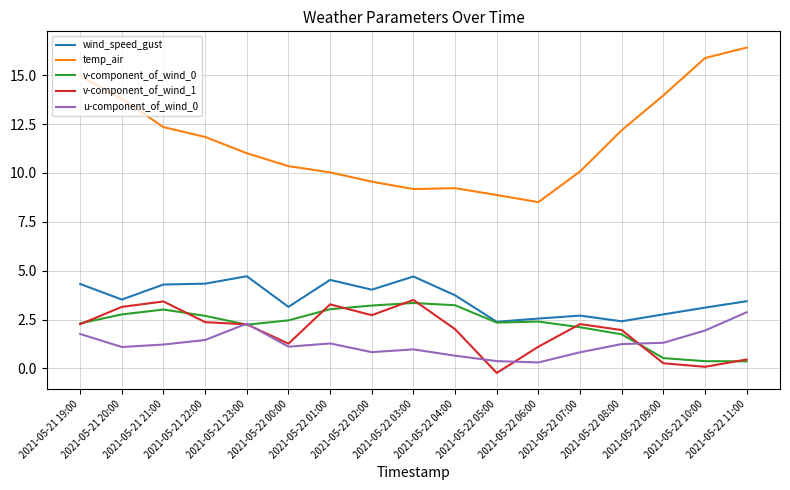

List the series in order of their peak value, highest first.

temp_air, wind_speed_gust, v-component_of_wind_1, v-component_of_wind_0, u-component_of_wind_0